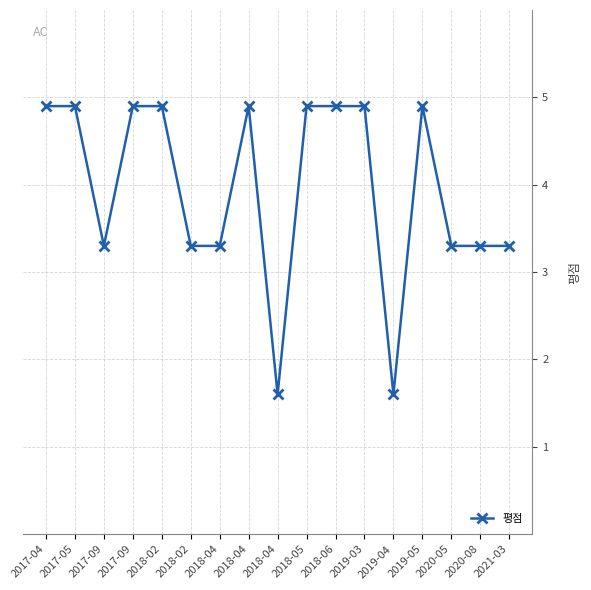

Does the chart have visible grid lines?

Yes